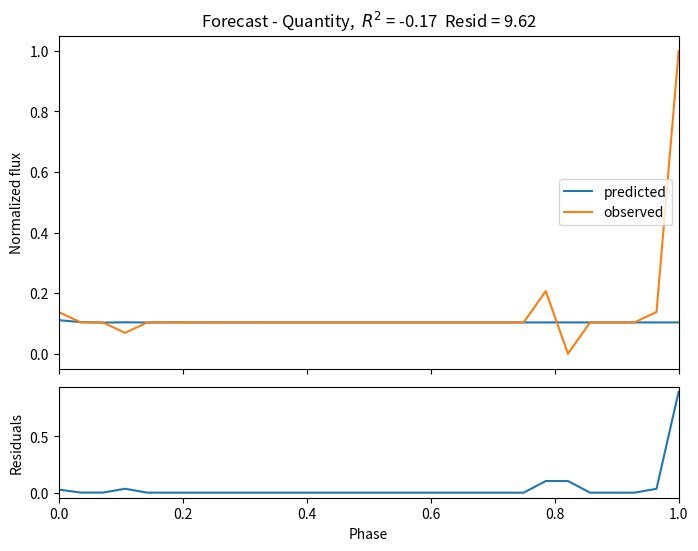

At how many categories does at least one series exceed 0?

29